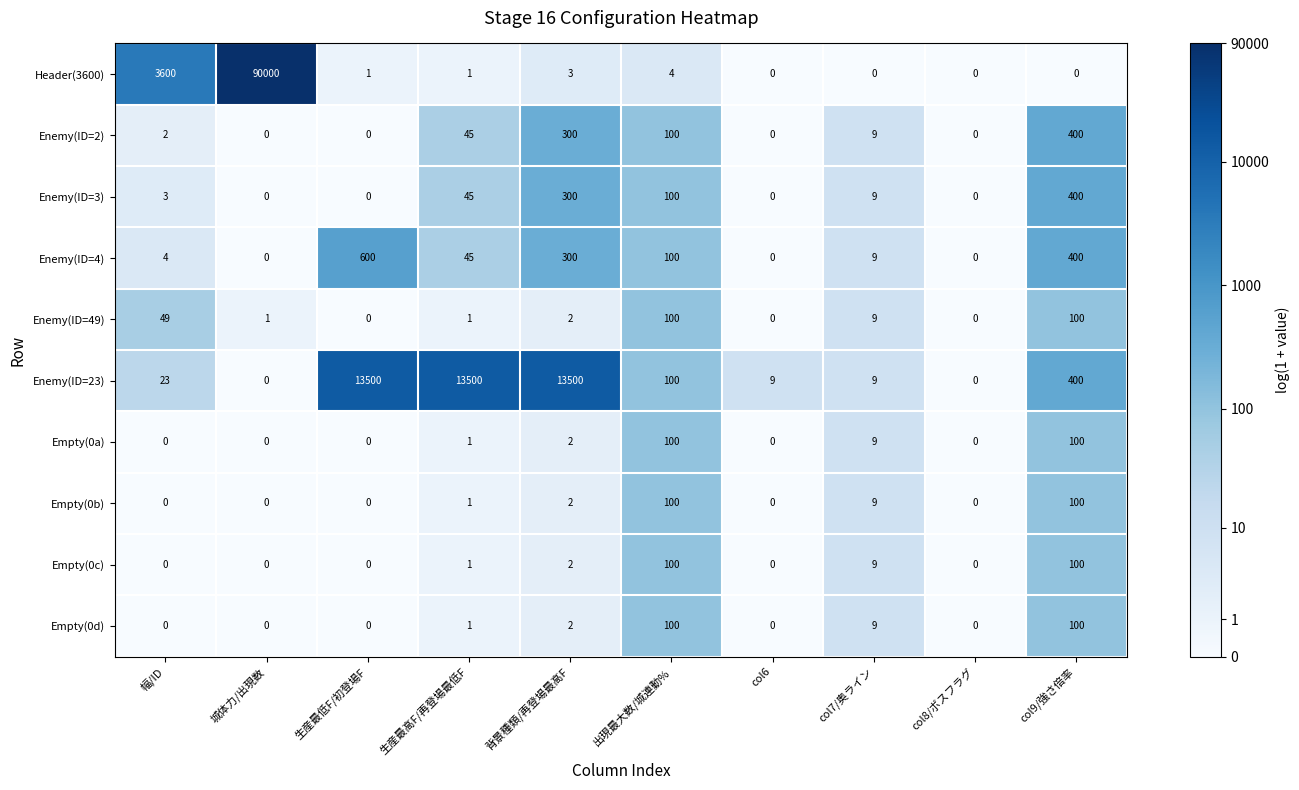

Which series has the largest total across all categories?

Header(3600)